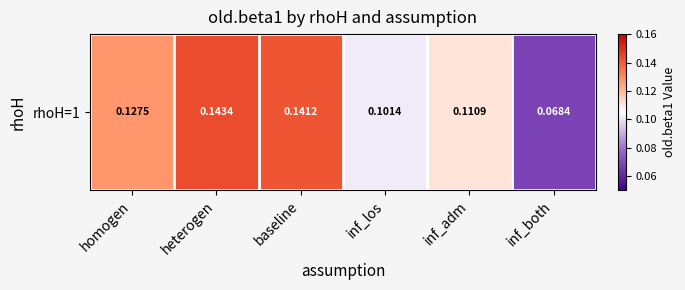

List the labels in order of value, smallest first.

inf_both, inf_los, inf_adm, homogen, baseline, heterogen